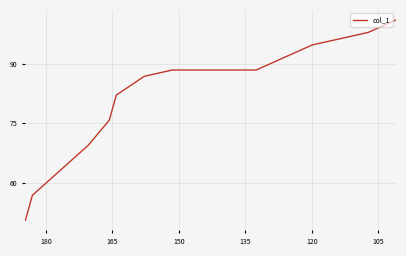

What is the minimum value shown in the chart?

50.5